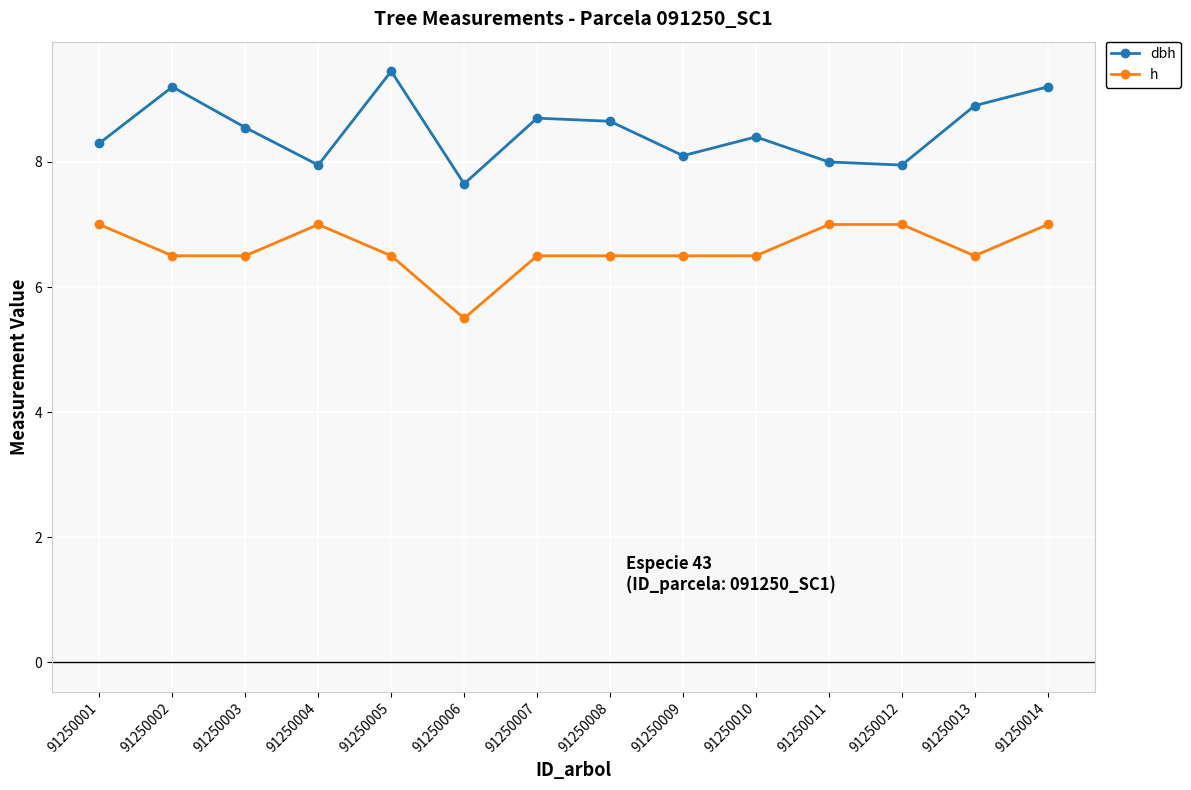

Rank the series at 91250011 from lowest to highest value.

h, dbh